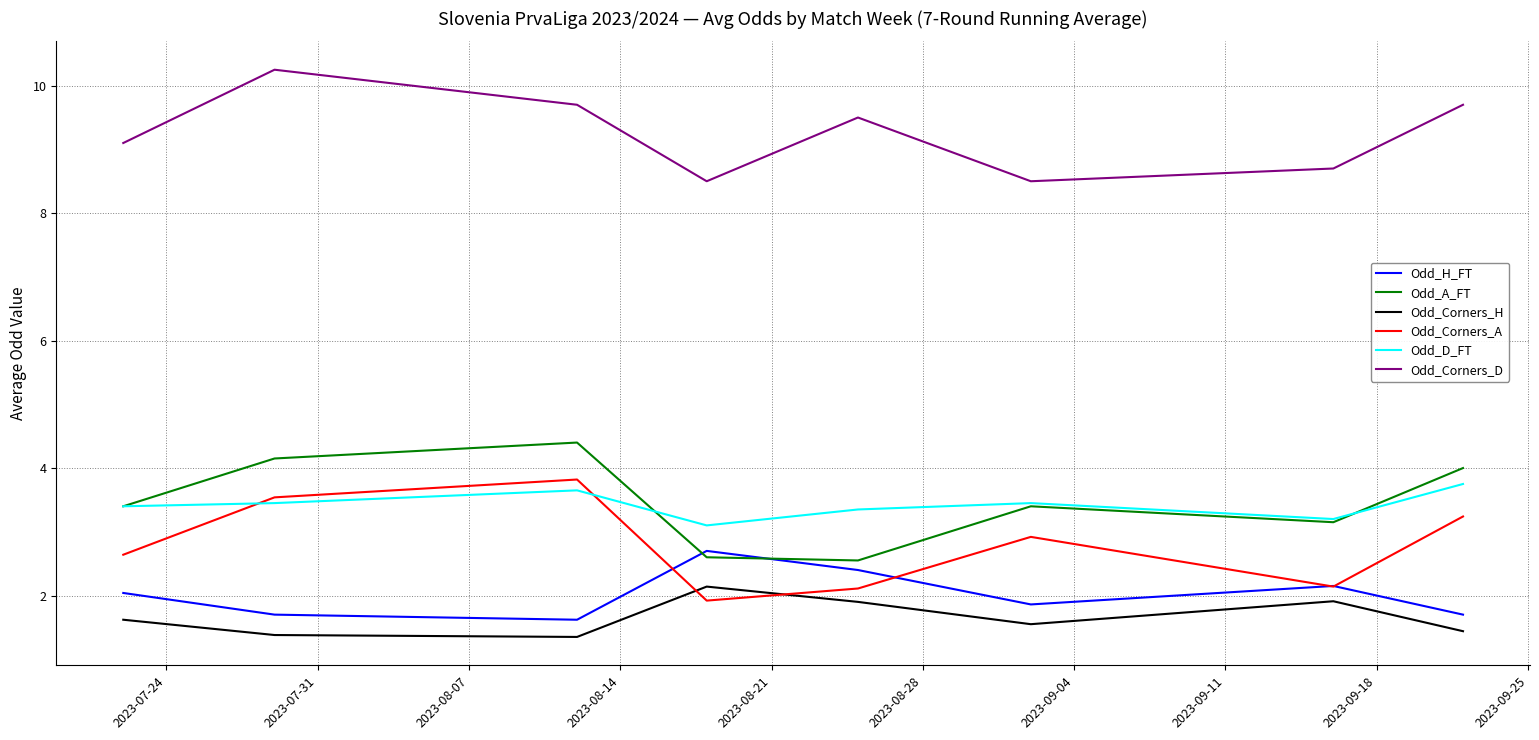

How many interior local peaks does the Odd_Corners_D series have?

2